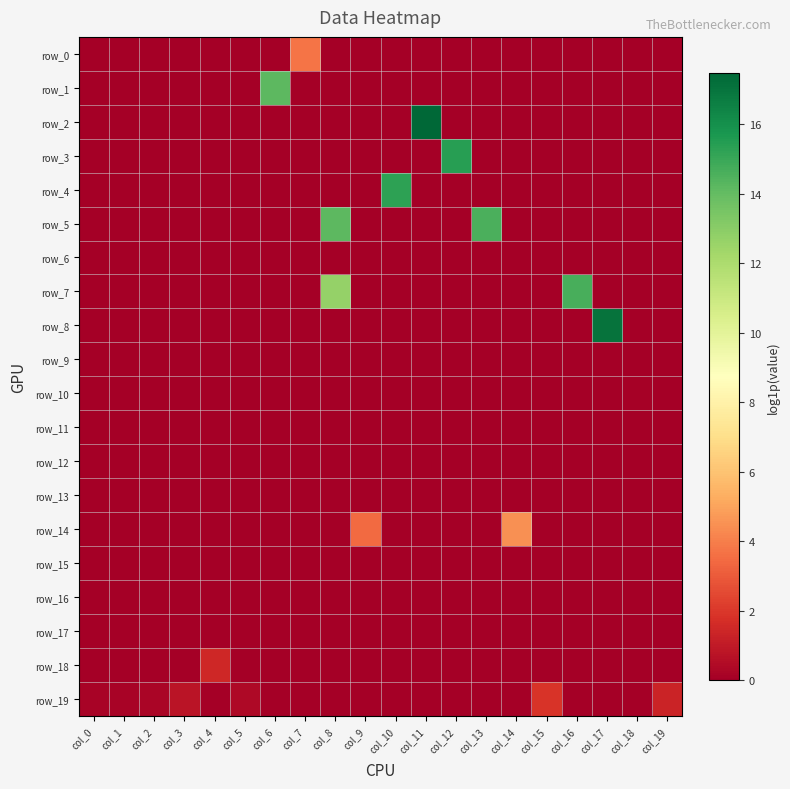

Reading left to right, extract all data points from this chart.

row_0: 0.0	0.0	0.0	0.0	0.0	0.0	0.0	3.7	0.0	0.0	0.0	0.0	0.0	0.0	0.0	0.0	0.0	0.0	0.0	0.0
row_1: 0.0	0.0	0.0	0.0	0.0	0.0	14.2	0.0	0.0	0.0	0.0	0.0	0.0	0.0	0.0	0.0	0.0	0.0	0.0	0.0
row_2: 0.0	0.0	0.0	0.0	0.0	0.0	0.0	0.0	0.0	0.0	0.0	17.5	0.0	0.0	0.0	0.0	0.0	0.0	0.0	0.0
row_3: 0.0	0.0	0.0	0.0	0.0	0.0	0.0	0.0	0.0	0.0	0.0	0.0	15.4	0.0	0.0	0.0	0.0	0.0	0.0	0.0
row_4: 0.0	0.0	0.0	0.0	0.0	0.0	0.0	0.0	0.0	0.0	15.3	0.0	0.0	0.0	0.0	0.0	0.0	0.0	0.0	0.0
row_5: 0.0	0.0	0.0	0.0	0.0	0.0	0.0	0.0	14.2	0.0	0.0	0.0	0.0	14.6	0.0	0.0	0.0	0.0	0.0	0.0
row_6: 0.0	0.0	0.0	0.0	0.0	0.0	0.0	0.0	0.0	0.0	0.0	0.0	0.0	0.0	0.0	0.0	0.0	0.0	0.0	0.0
row_7: 0.0	0.0	0.0	0.0	0.0	0.0	0.0	0.0	12.7	0.0	0.0	0.0	0.0	0.0	0.0	0.0	14.7	0.0	0.0	0.0
row_8: 0.0	0.0	0.0	0.0	0.0	0.0	0.0	0.0	0.0	0.0	0.0	0.0	0.0	0.0	0.0	0.0	0.0	17.1	0.0	0.0
row_9: 0.0	0.0	0.0	0.0	0.0	0.0	0.0	0.0	0.0	0.0	0.0	0.0	0.0	0.0	0.0	0.0	0.0	0.0	0.0	0.0
row_10: 0.0	0.0	0.0	0.0	0.0	0.0	0.0	0.0	0.0	0.0	0.0	0.0	0.0	0.0	0.0	0.0	0.0	0.0	0.1	0.0
row_11: 0.0	0.0	0.0	0.0	0.0	0.0	0.0	0.0	0.0	0.0	0.0	0.0	0.0	0.0	0.0	0.0	0.0	0.0	0.0	0.0
row_12: 0.0	0.0	0.0	0.0	0.0	0.0	0.0	0.0	0.0	0.0	0.0	0.0	0.0	0.0	0.0	0.0	0.0	0.0	0.0	0.0
row_13: 0.0	0.0	0.0	0.0	0.0	0.0	0.0	0.0	0.0	0.0	0.0	0.0	0.0	0.0	0.0	0.0	0.0	0.0	0.0	0.0
row_14: 0.0	0.0	0.0	0.0	0.0	0.0	0.0	0.0	0.0	3.5	0.0	0.0	0.0	0.0	4.5	0.0	0.0	0.0	0.0	0.0
row_15: 0.0	0.0	0.0	0.0	0.0	0.0	0.0	0.0	0.0	0.0	0.0	0.0	0.0	0.0	0.0	0.0	0.0	0.0	0.0	0.0
row_16: 0.0	0.0	0.0	0.0	0.0	0.0	0.0	0.0	0.0	0.0	0.0	0.0	0.0	0.0	0.0	0.0	0.0	0.0	0.0	0.0
row_17: 0.0	0.0	0.0	0.0	0.0	0.0	0.0	0.0	0.0	0.0	0.0	0.0	0.0	0.0	0.0	0.0	0.0	0.0	0.0	0.0
row_18: 0.0	0.0	0.0	0.0	1.4	0.0	0.0	0.0	0.0	0.0	0.0	0.0	0.0	0.0	0.0	0.0	0.0	0.0	0.0	0.0
row_19: 0.2	0.2	0.2	0.8	0.0	0.4	0.0	0.0	0.0	0.0	0.0	0.0	0.0	0.0	0.0	1.9	0.0	0.0	0.0	1.3